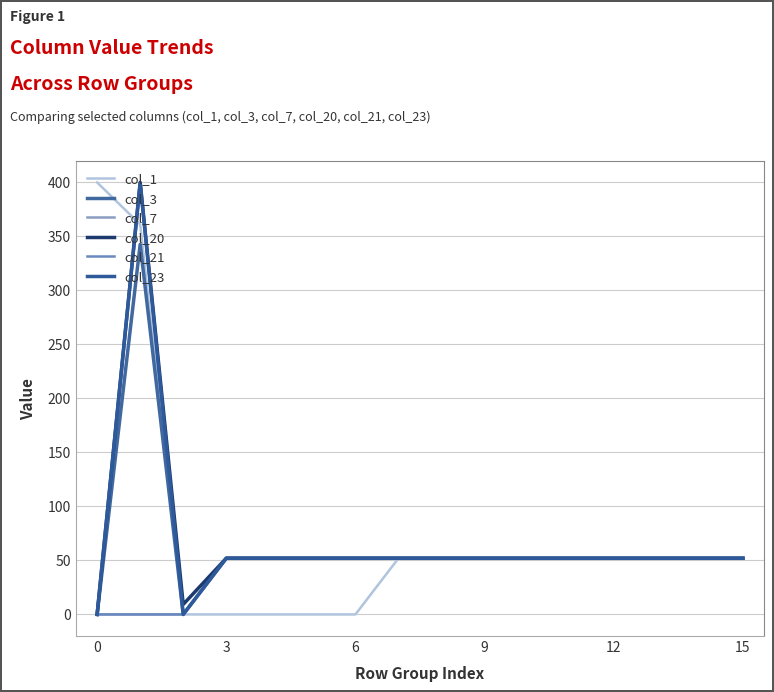

Is this an area chart (filled region under the line)?

No